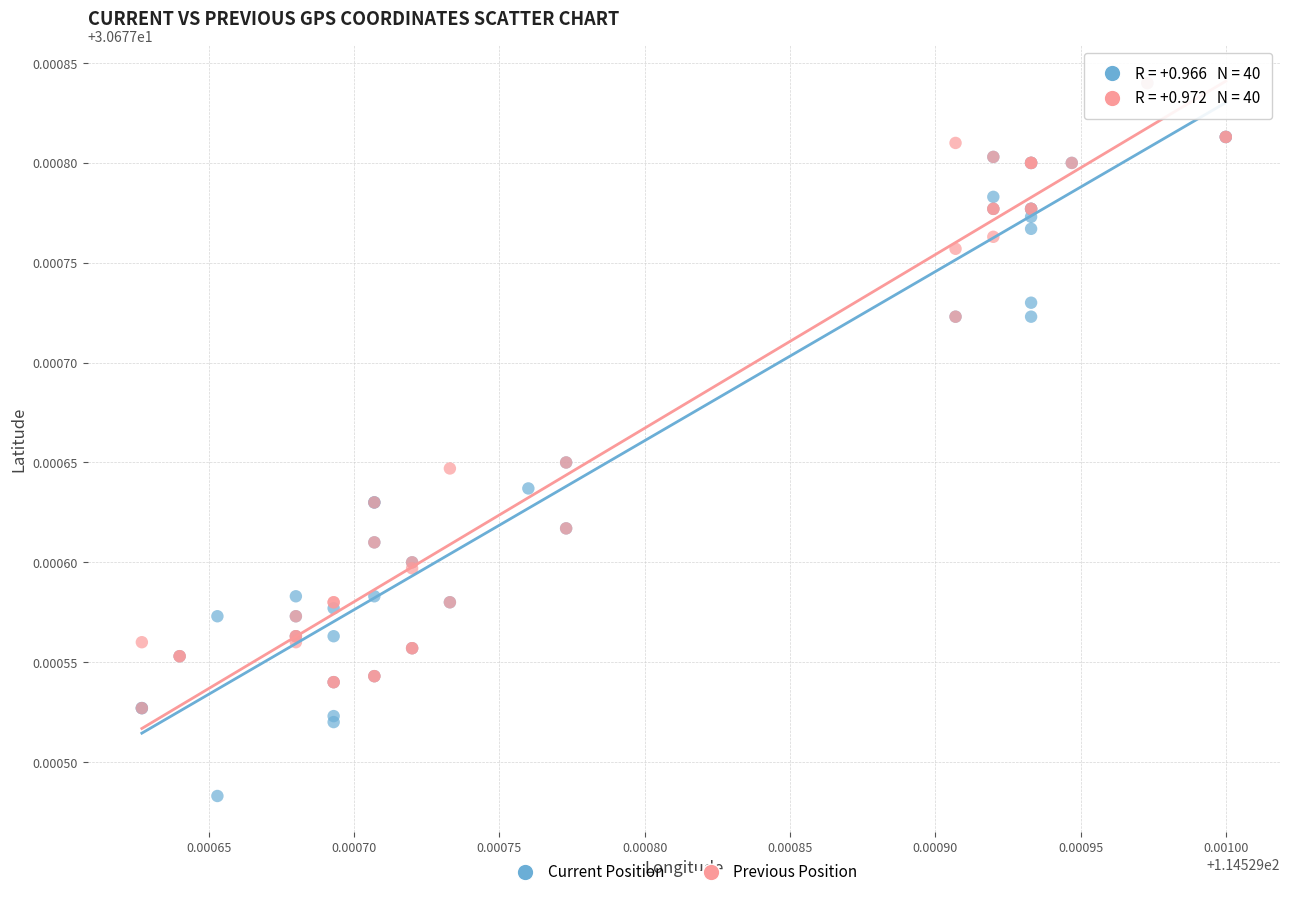

Which series reaches the minimum Y coordinate?

Current Position